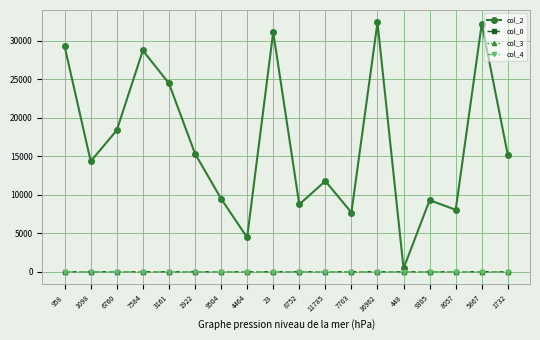

At how many categories does at least one series exceed 5663?

16